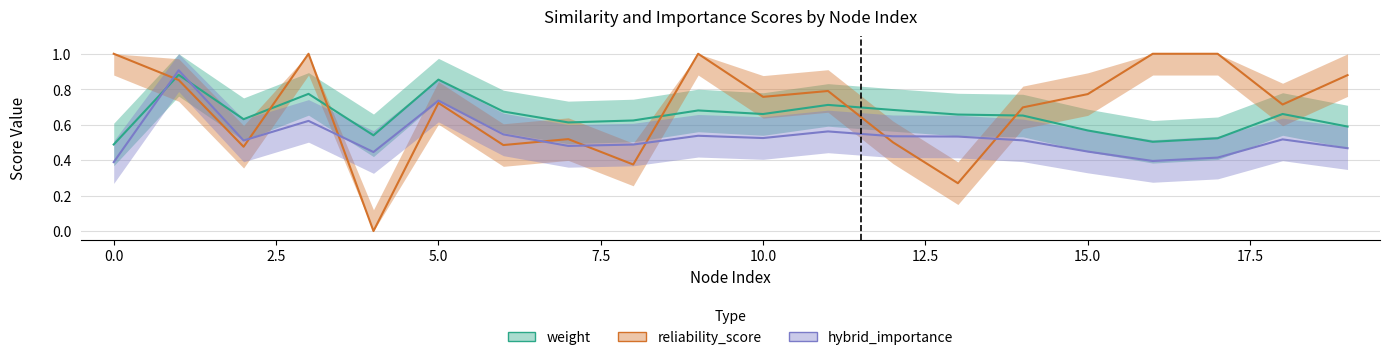

What is the total value across all series at 11?

2.1